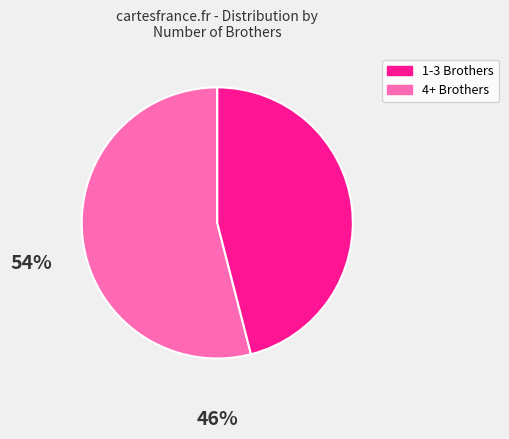

Is there a majority slice in this chart?

Yes